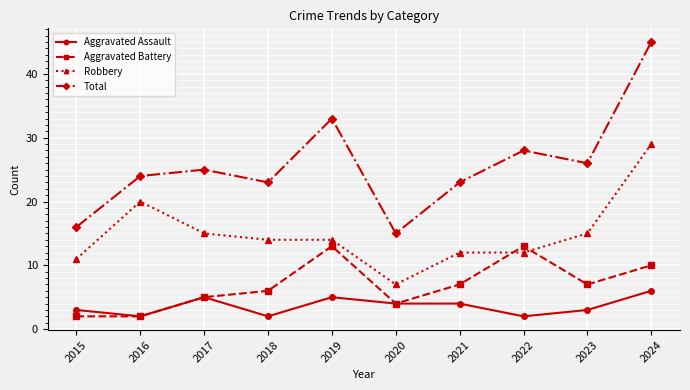

True or false: Aggravated Battery has a value of 5 at 2017.

True